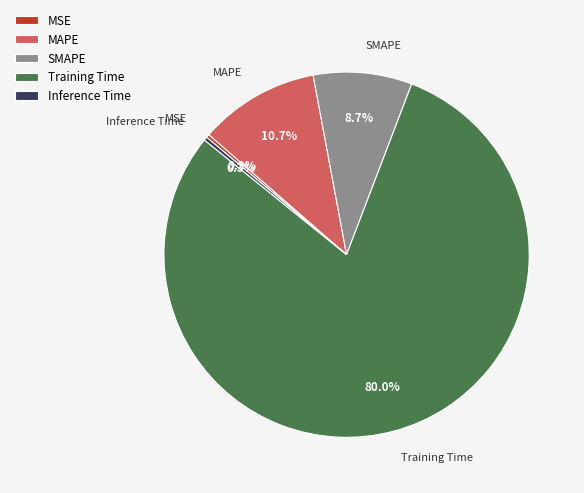

What is the largest slice in the pie chart?

Training Time